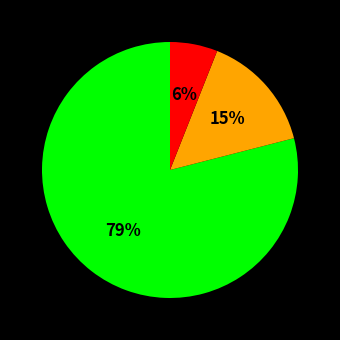

To the nearest percent, what is the average slice percentage?

33%